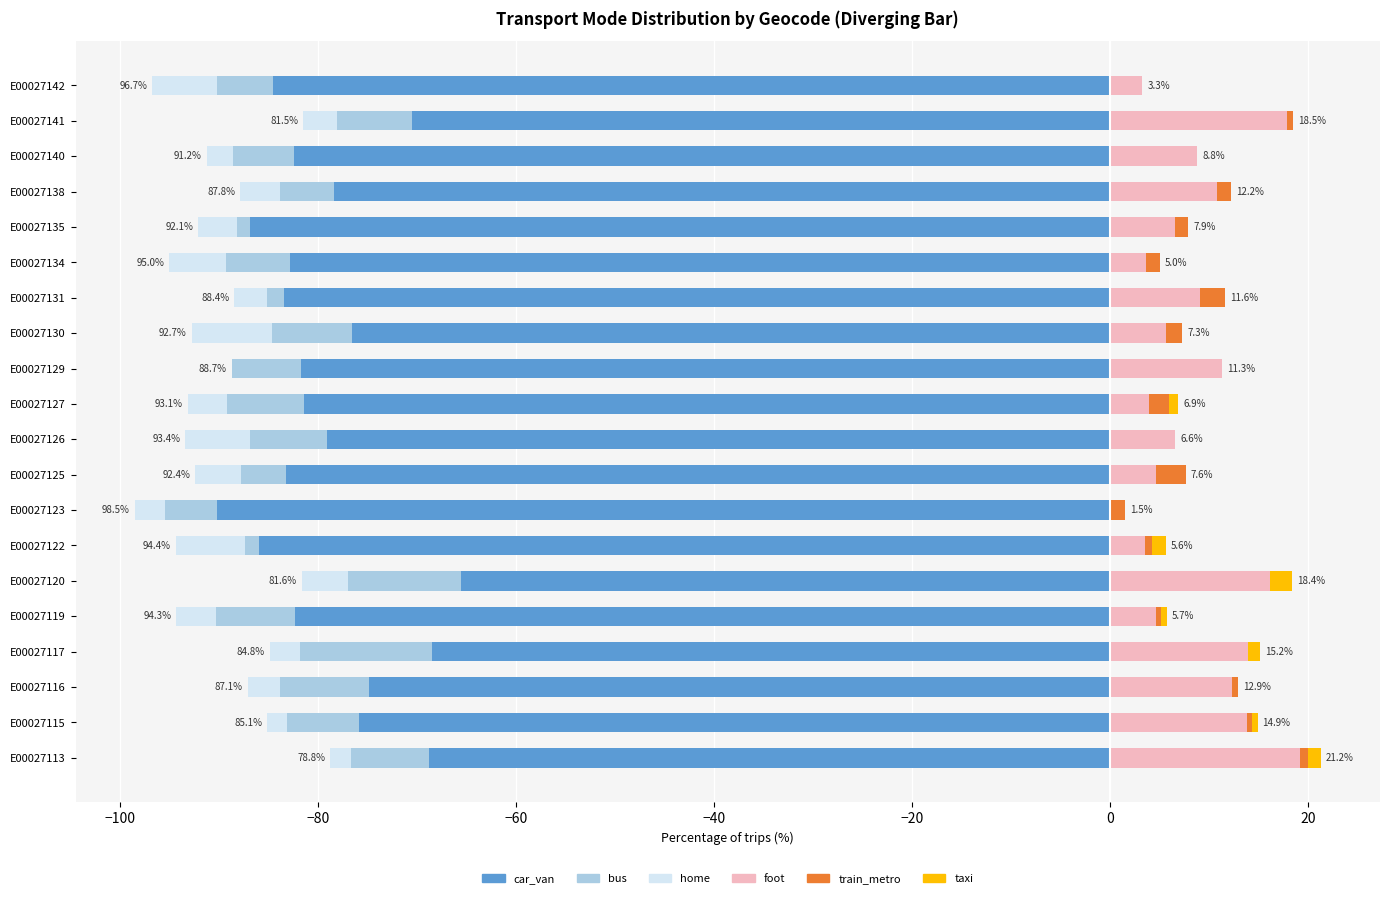

Which series has the largest total across all categories?

foot